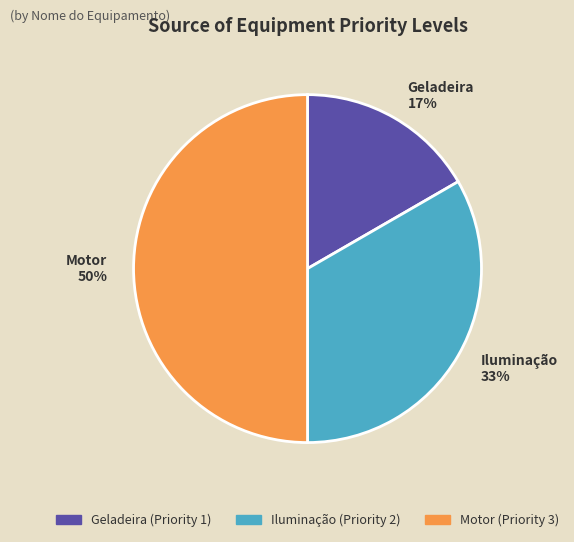

Between Iluminação and Motor, which is larger?

Motor